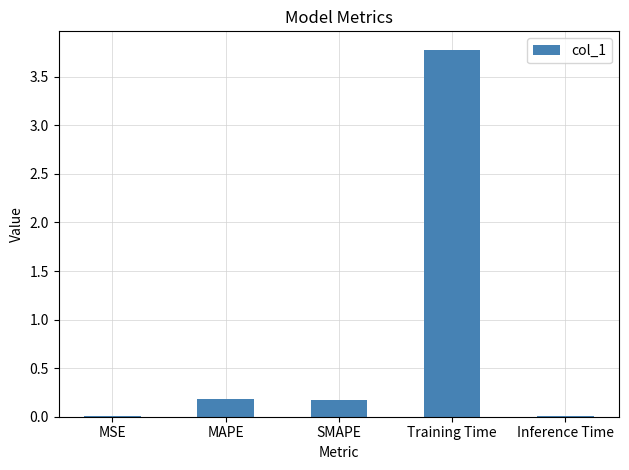

Which has a higher value, MSE or MAPE?

MAPE